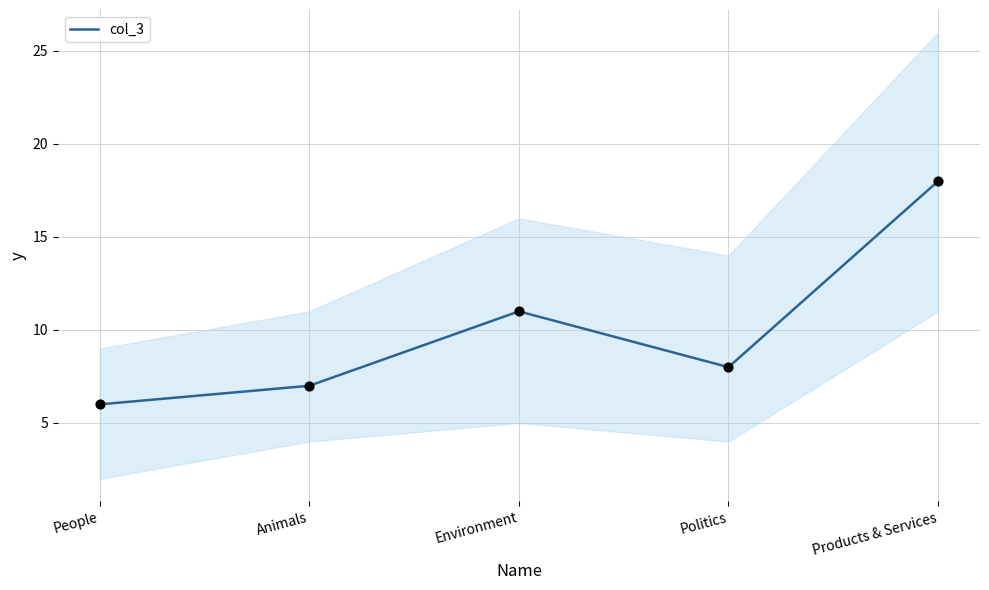

Between Environment and People, which is larger?

Environment